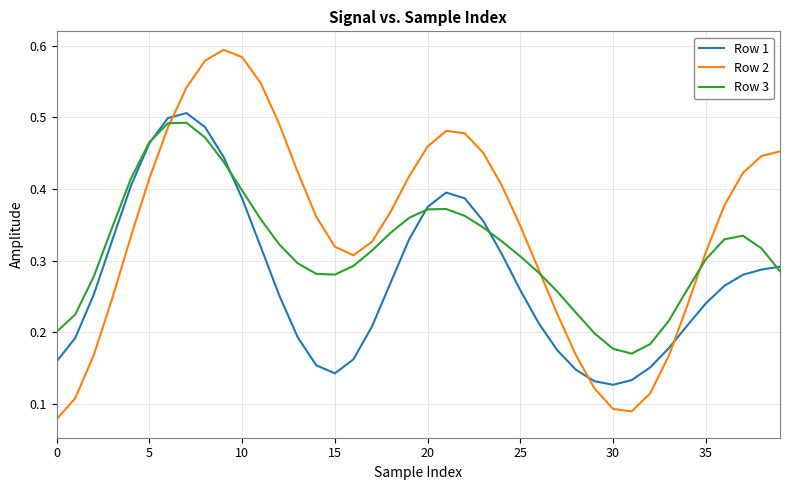

Rank the series by their average value, from lowest to highest.

Row 1, Row 3, Row 2